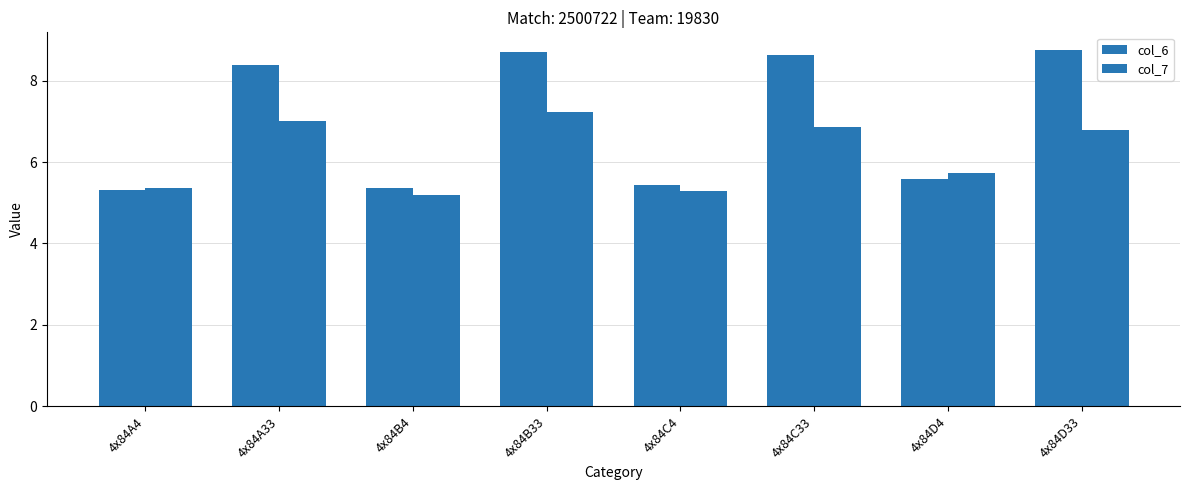

What is the difference between the col_6 values at 4x84C4 and 4x84D33?

3.3